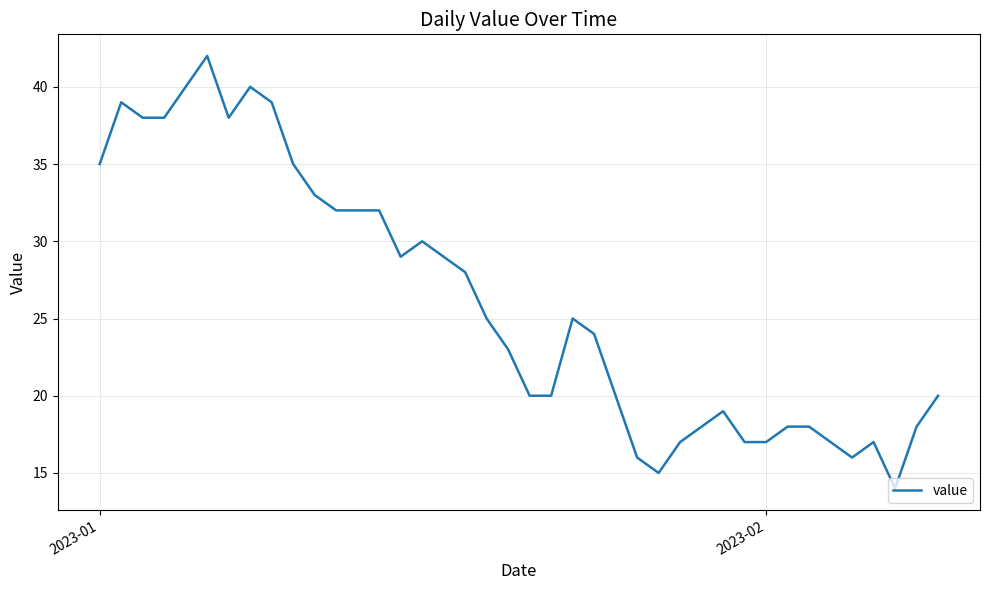

What is the greatest value displayed?

42